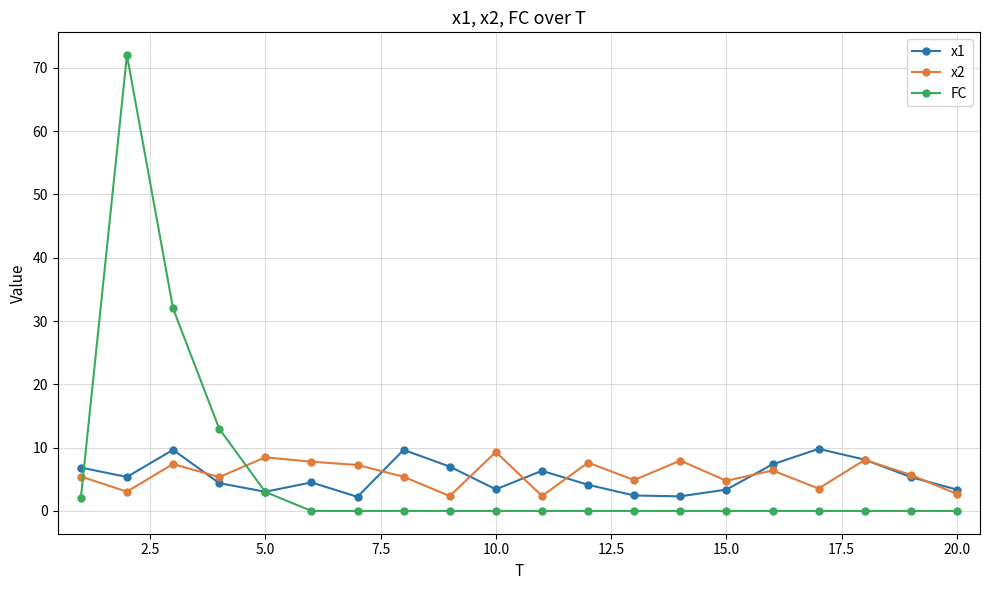

What is the highest value of the x2 series?

9.3